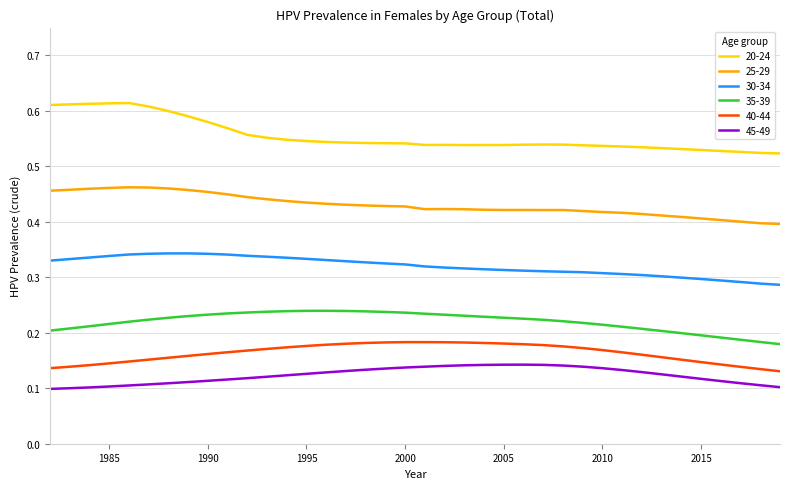

What are all the series names shown in the legend?

20-24, 25-29, 30-34, 35-39, 40-44, 45-49